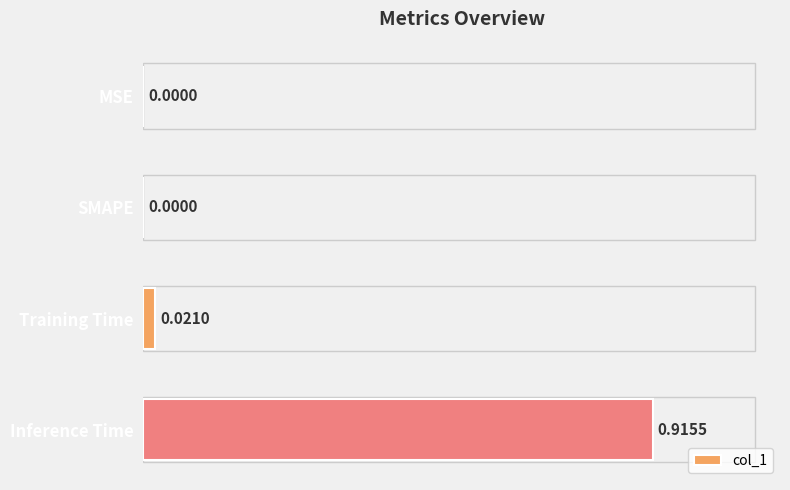

How many data points does each series have?

4